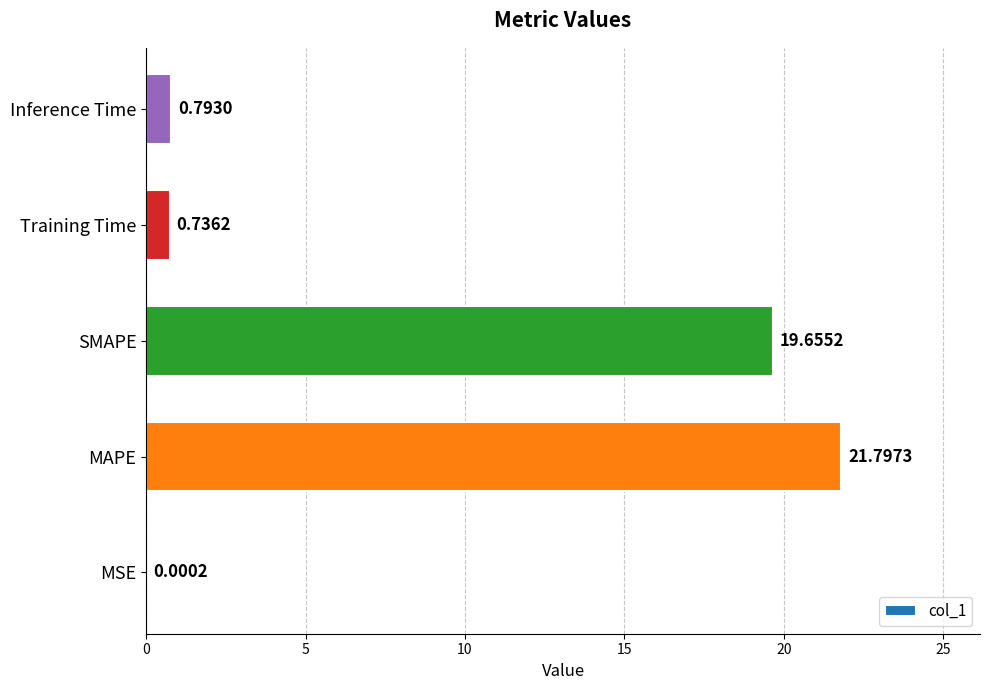

What is the change in value from SMAPE to Inference Time?

-18.9